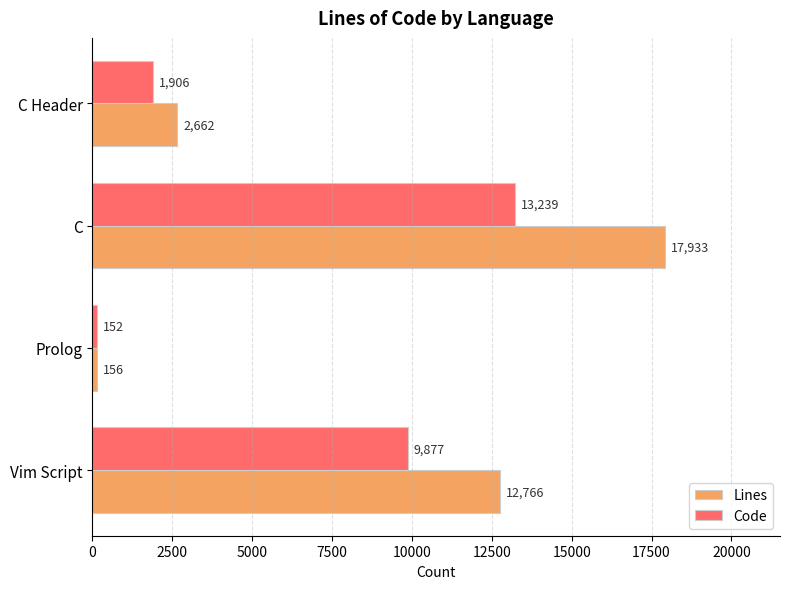

List the labels in order of Lines value, smallest first.

Prolog, C Header, Vim Script, C